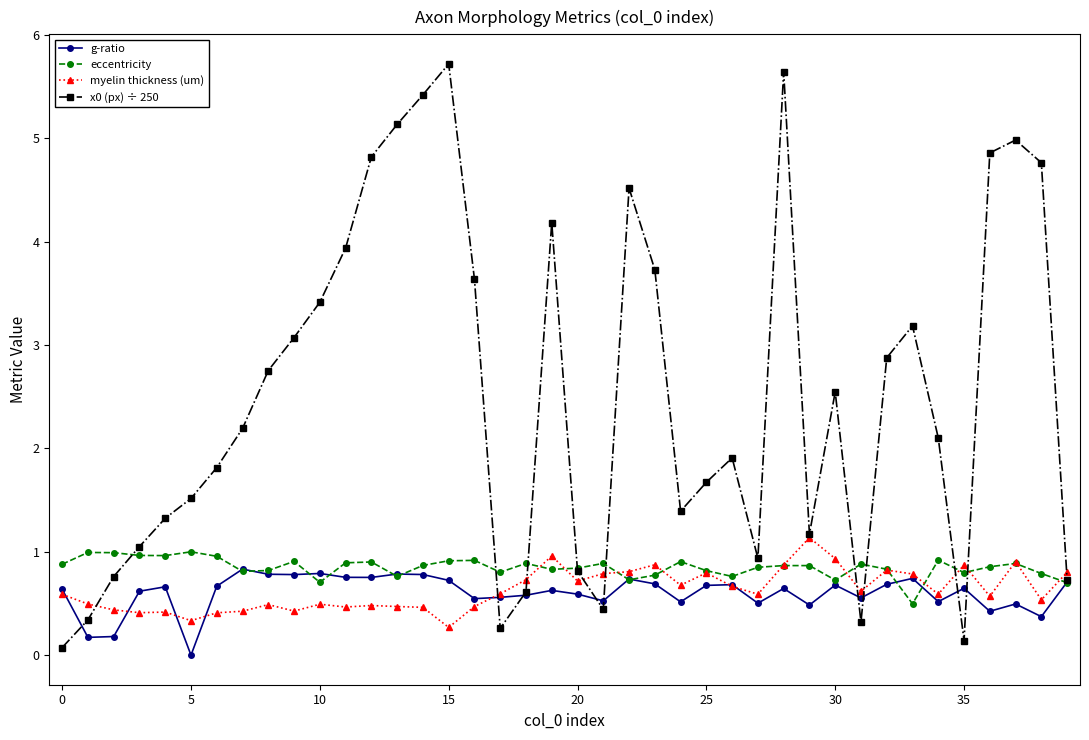

True or false: myelin thickness (um) has more than 2 points higher than both neighbors.

True